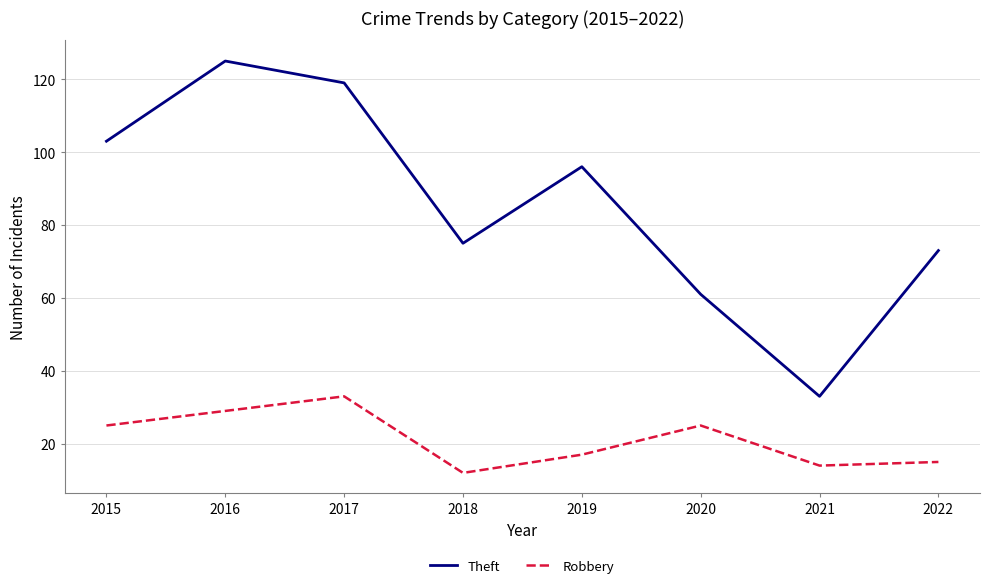

Reading left to right, what are all the values shown in this chart?

Theft: 103	125	119	75	96	61	33	73
Robbery: 25	29	33	12	17	25	14	15